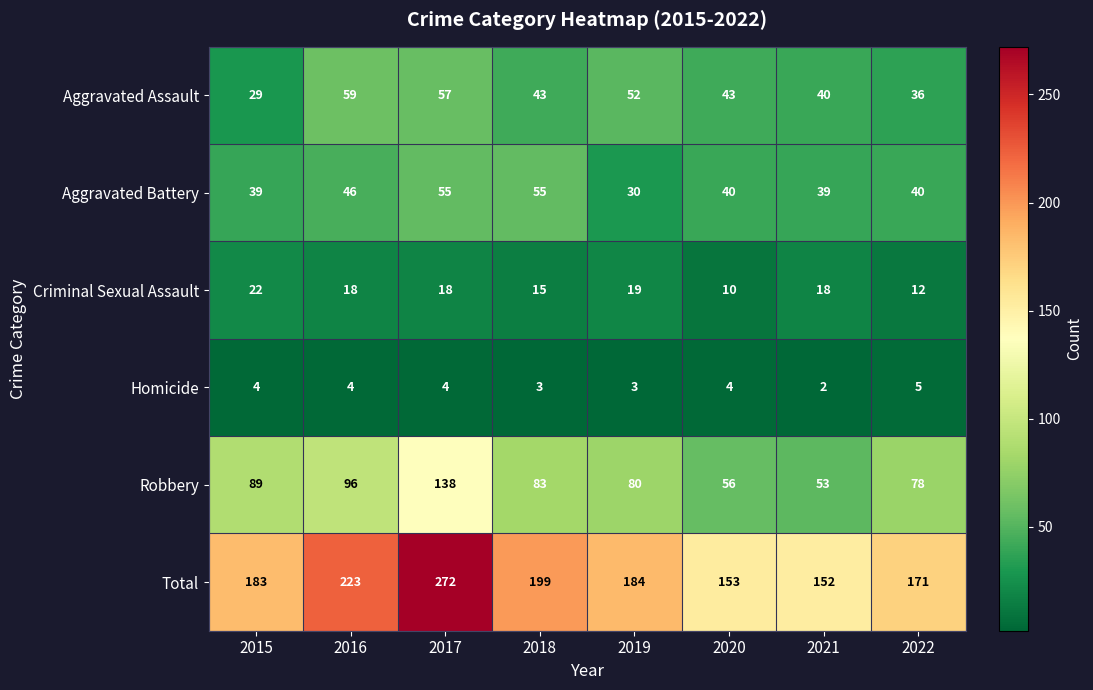

The Criminal Sexual Assault series shows 4 at 2018. True or false?

False